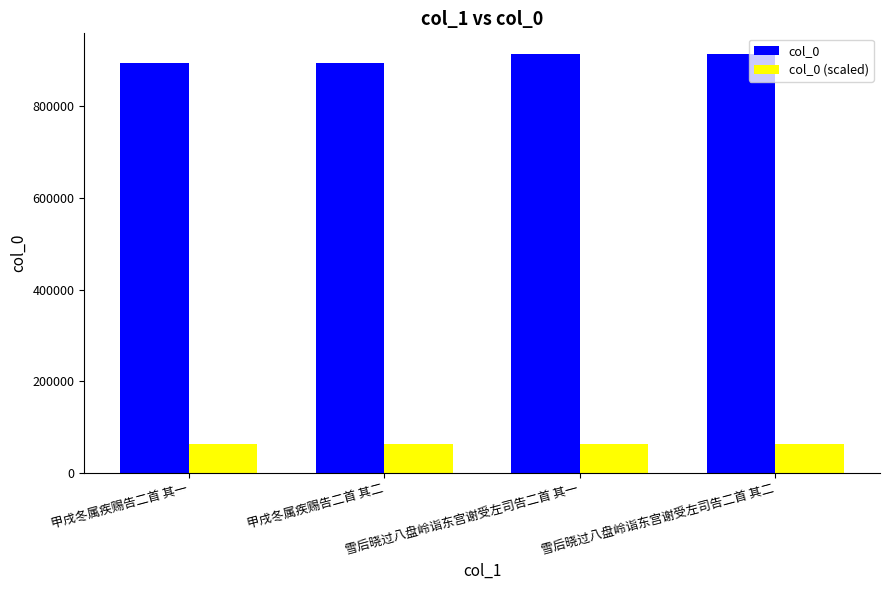

How many categories are shown in the chart?

4